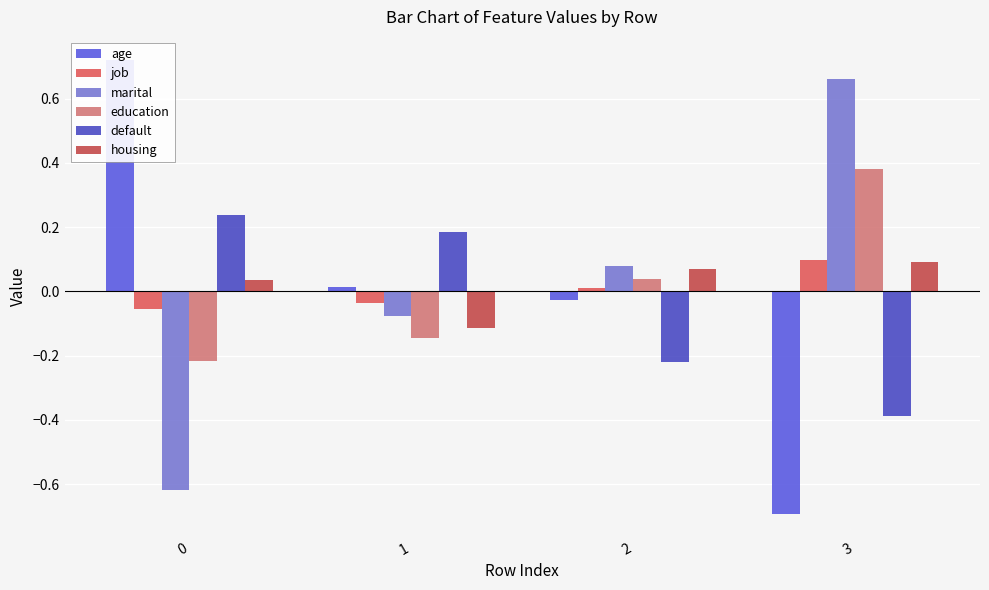

Does the chart contain any negative values?

Yes